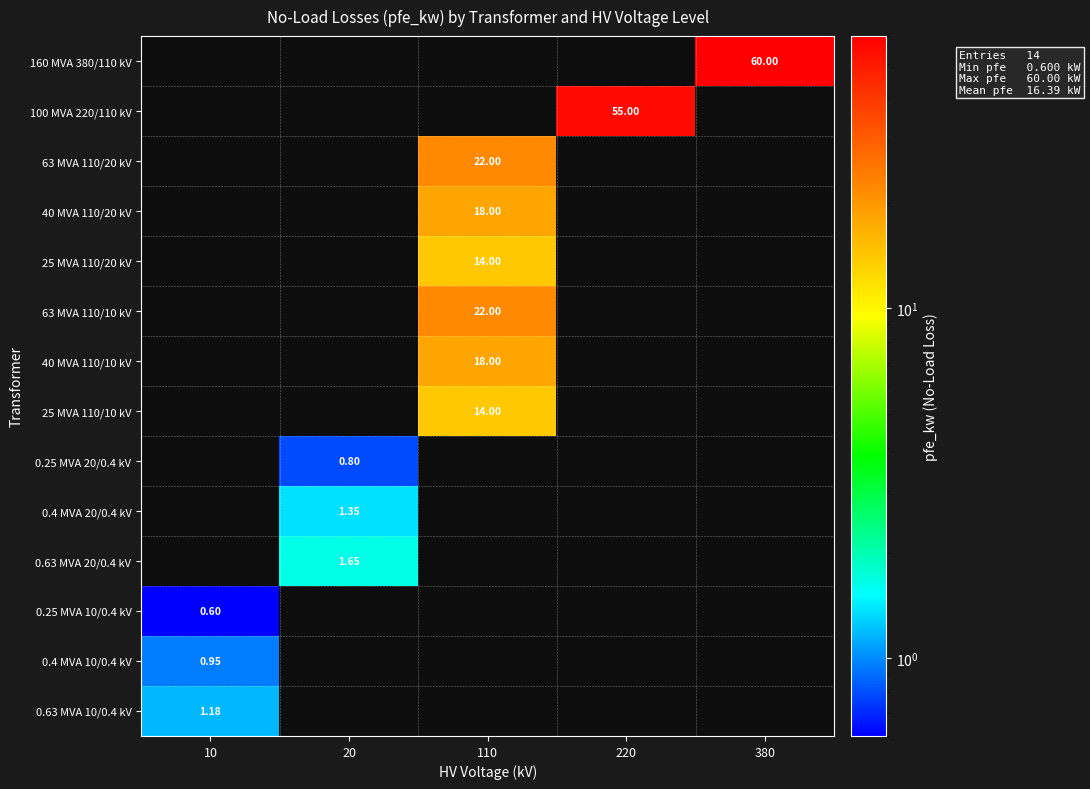

List the series in order of their peak value, highest first.

0.63 MVA 10/0.4 kV, 0.4 MVA 10/0.4 kV, 160 MVA 380/110 kV, 100 MVA 220/110 kV, 63 MVA 110/20 kV, 40 MVA 110/20 kV, 25 MVA 110/20 kV, 63 MVA 110/10 kV, 40 MVA 110/10 kV, 25 MVA 110/10 kV, 0.25 MVA 20/0.4 kV, 0.4 MVA 20/0.4 kV, 0.63 MVA 20/0.4 kV, 0.25 MVA 10/0.4 kV